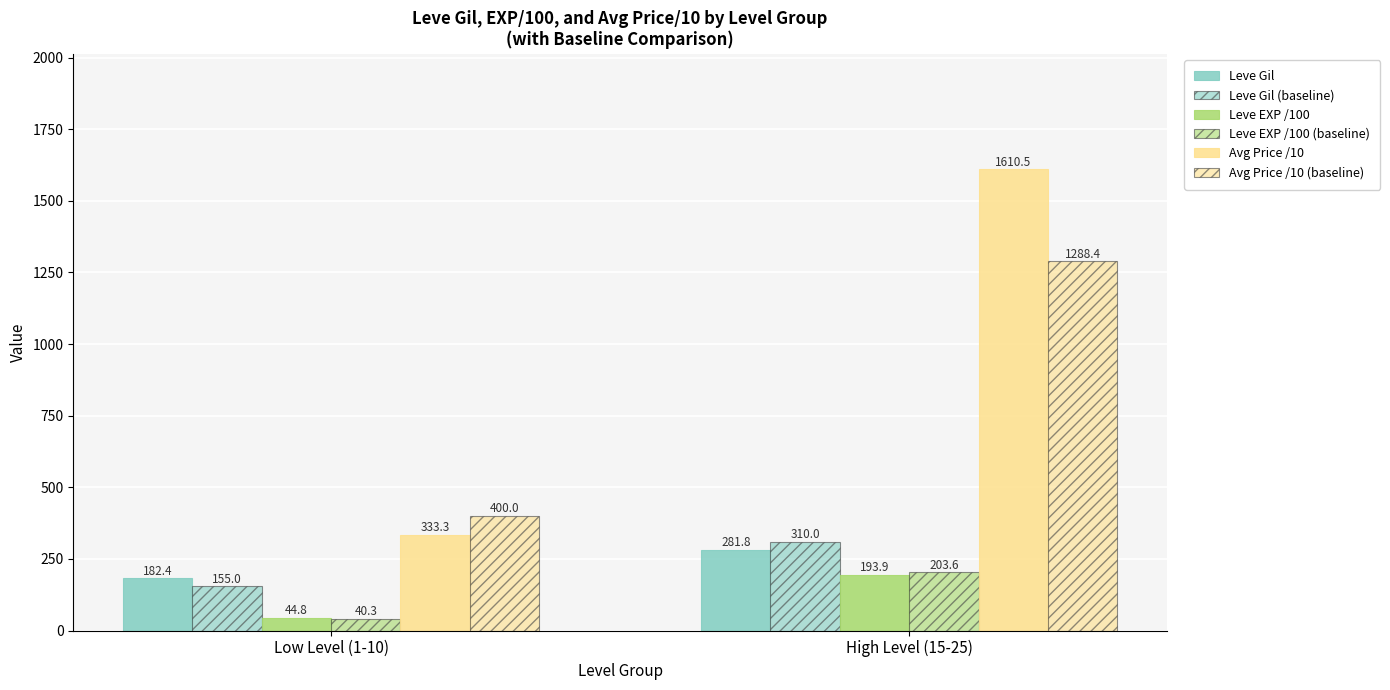

Reading left to right, what are all the values shown in this chart?

Leve Gil: 182.4	281.8
Leve Gil (baseline): 155.0	310.0
Leve EXP /100: 44.8	193.9
Leve EXP /100 (baseline): 40.3	203.6
Avg Price /10: 333.3	1610.5
Avg Price /10 (baseline): 400.0	1288.4